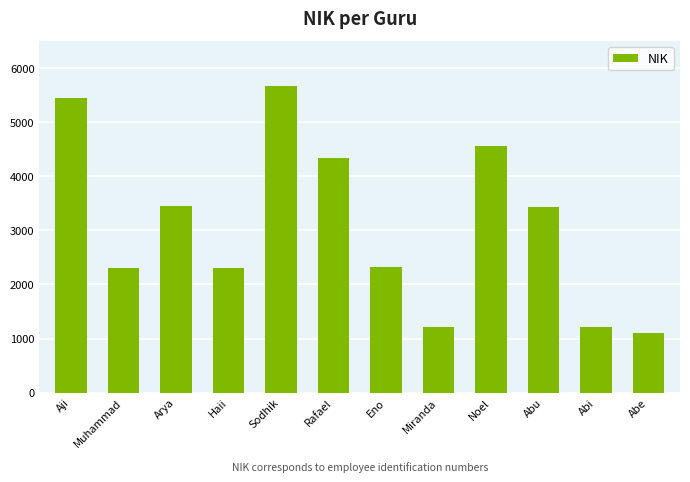

Does the chart contain stacked bars?

No